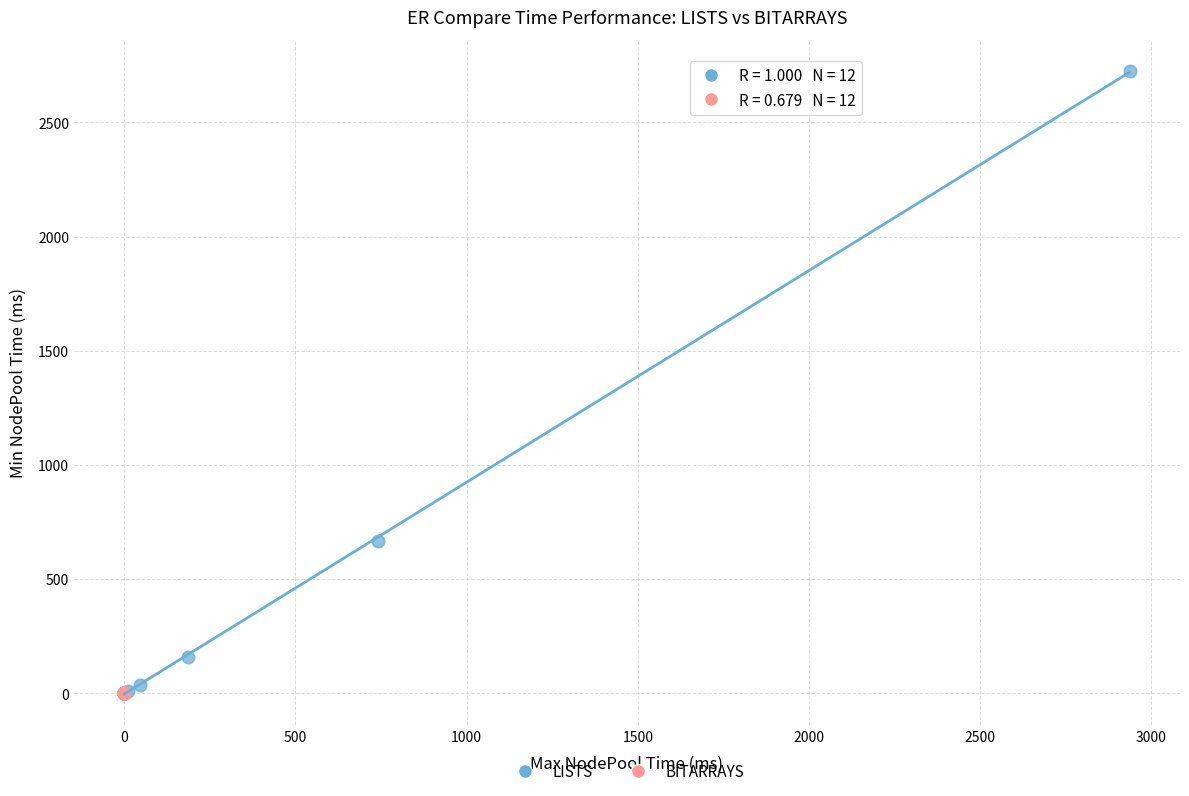

What are all the series names shown in the legend?

LISTS, BITARRAYS